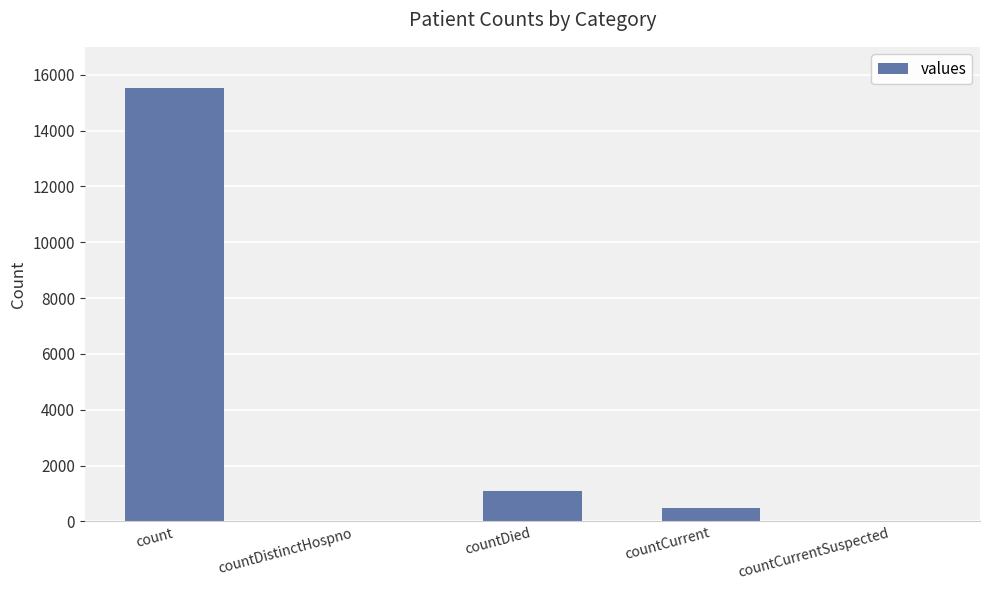

Reading right to left, extract all data points from this chart.

0	486	1083	0	15532